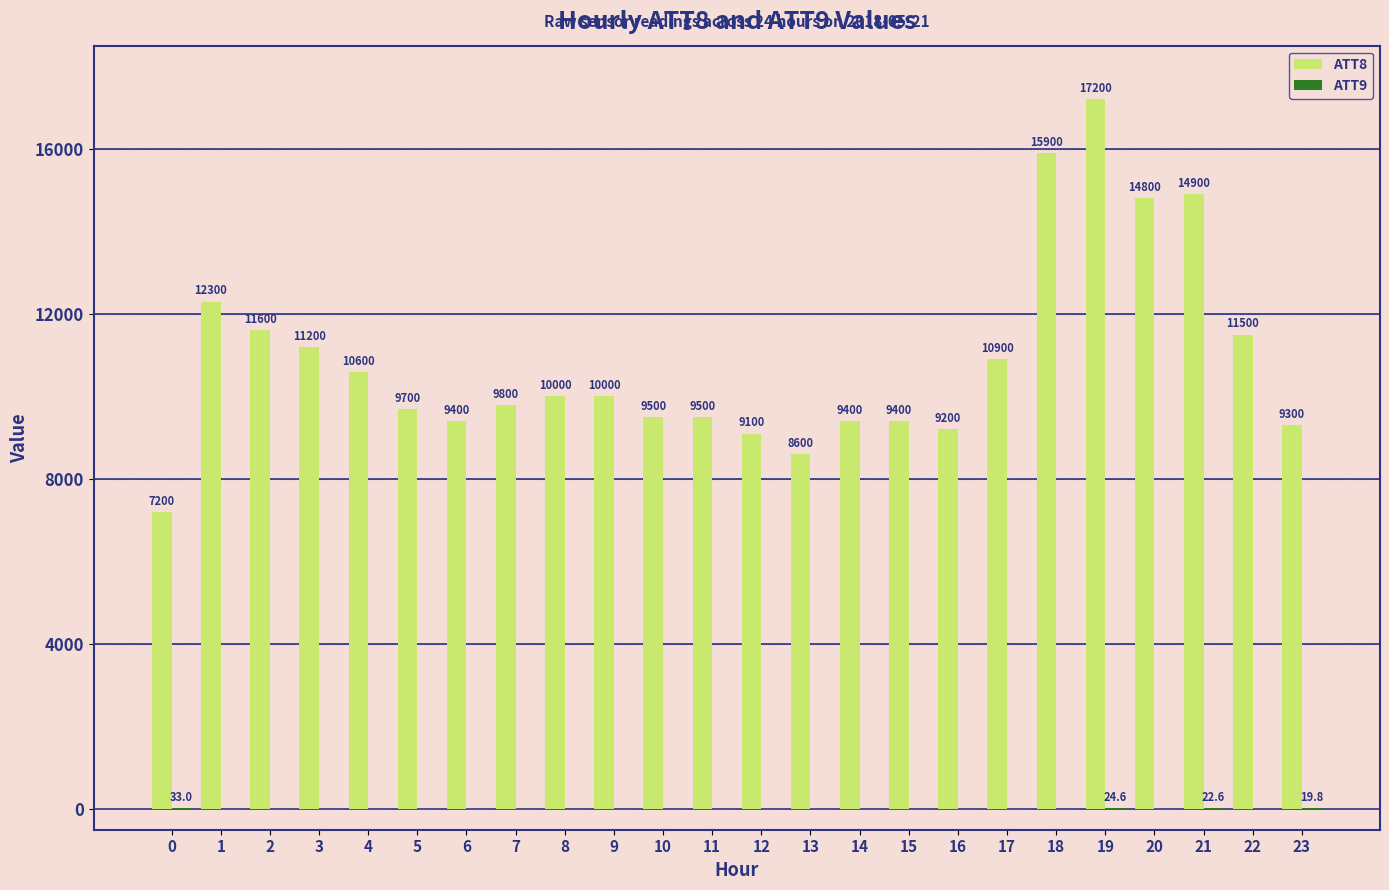

Which series has the largest total across all categories?

ATT8